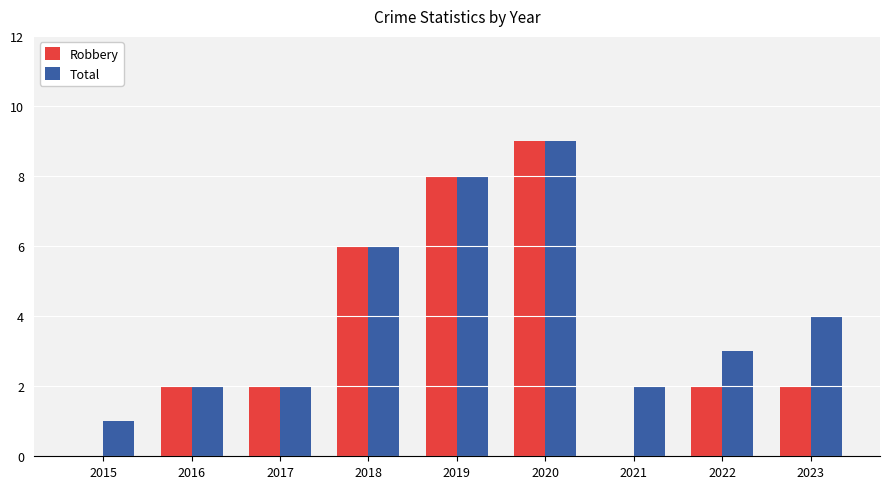

What are all the series names shown in the legend?

Robbery, Total